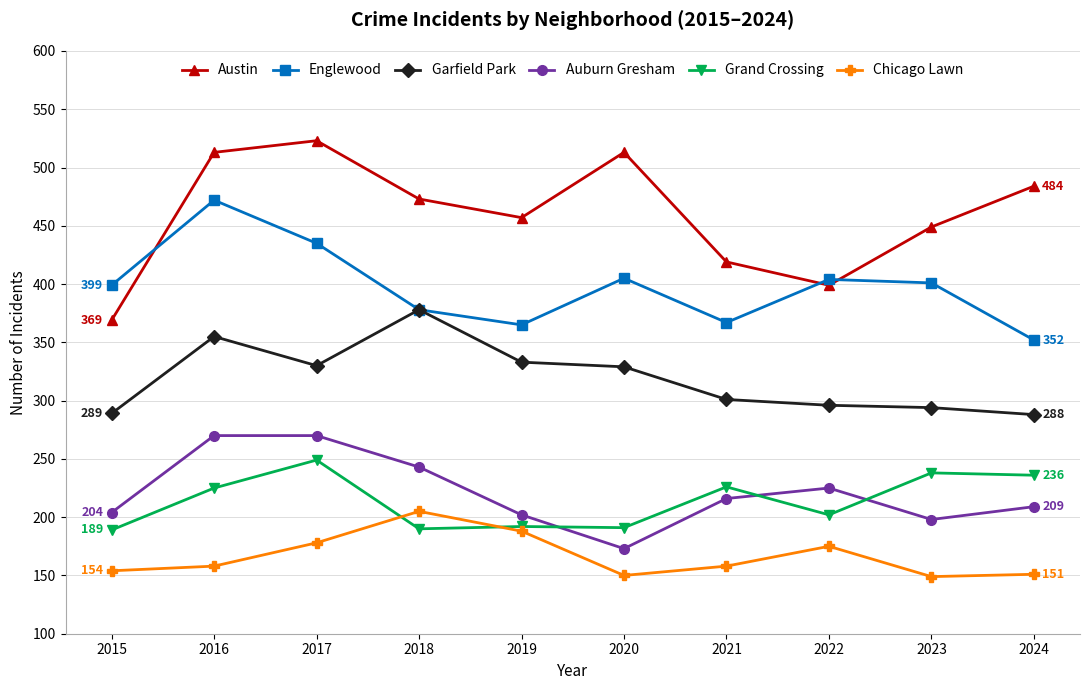

At how many categories does at least one series exceed 254?

10